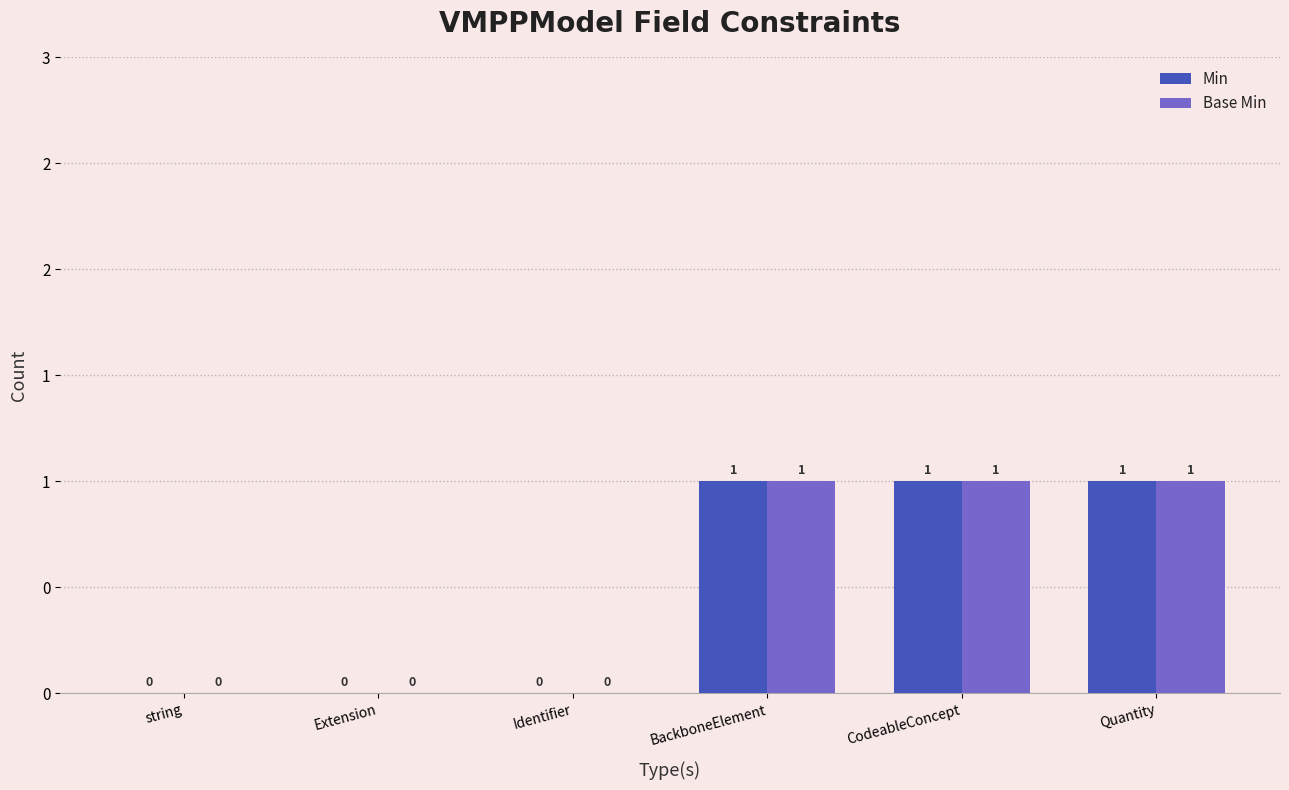

Are the bars horizontal?

No